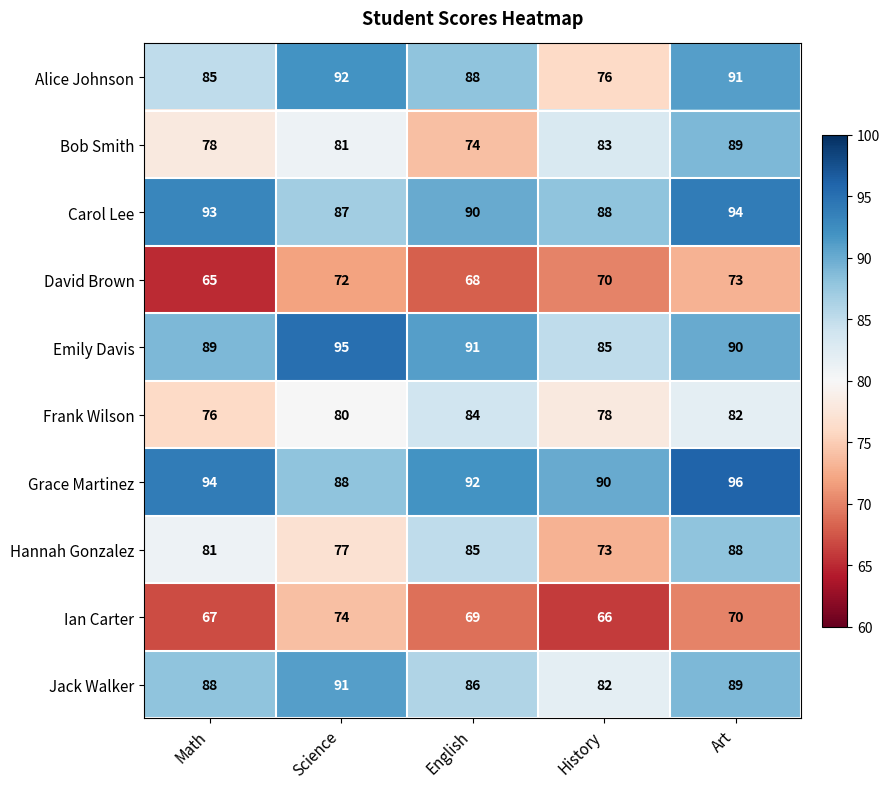

What is the average value of the Bob Smith series?

81